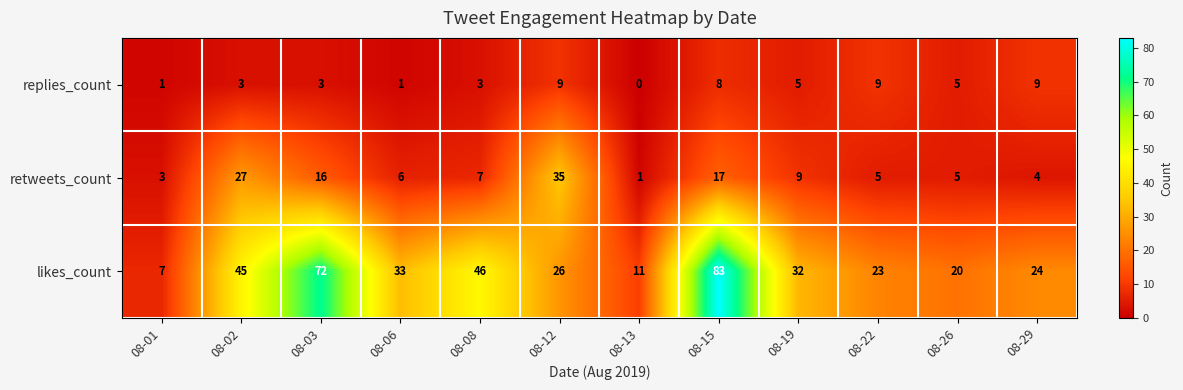

Rank the series at 08-02 from highest to lowest value.

likes_count, retweets_count, replies_count